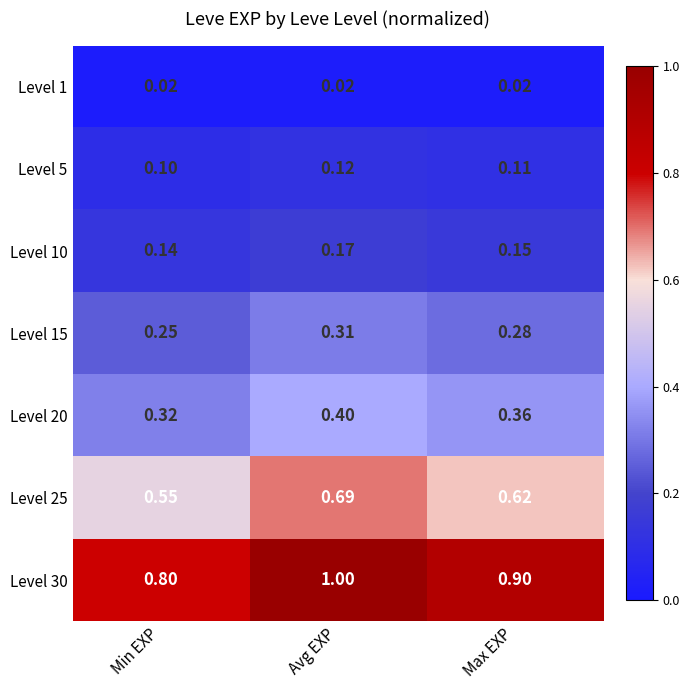

Where is Level 10 nearest to the value 0?

Min EXP